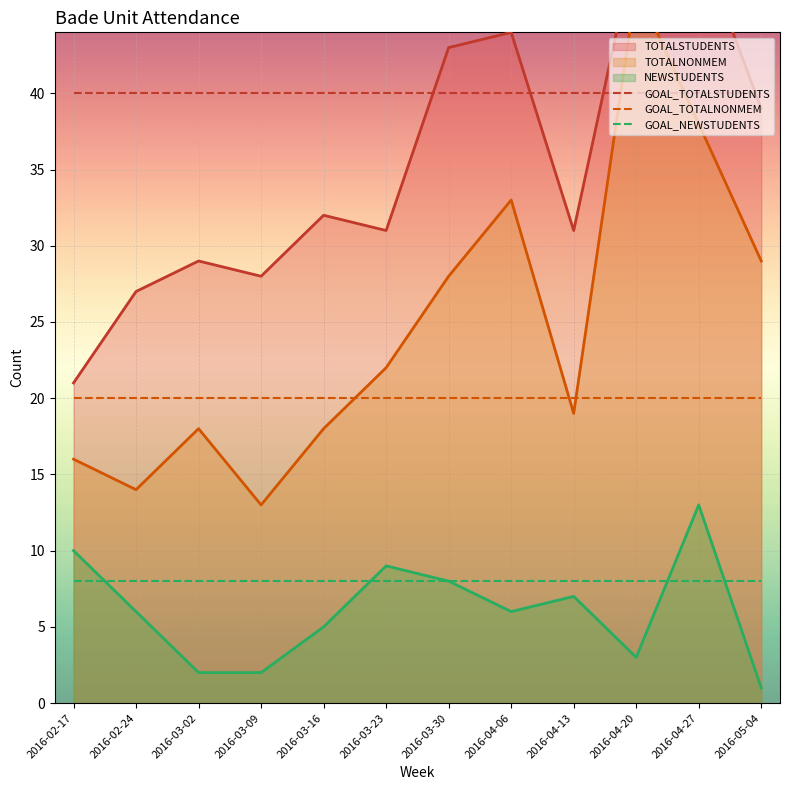

Is the value of GOAL_TOTALSTUDENTS at 2016-02-24 greater than the value of NEWSTUDENTS at 2016-05-04?

Yes